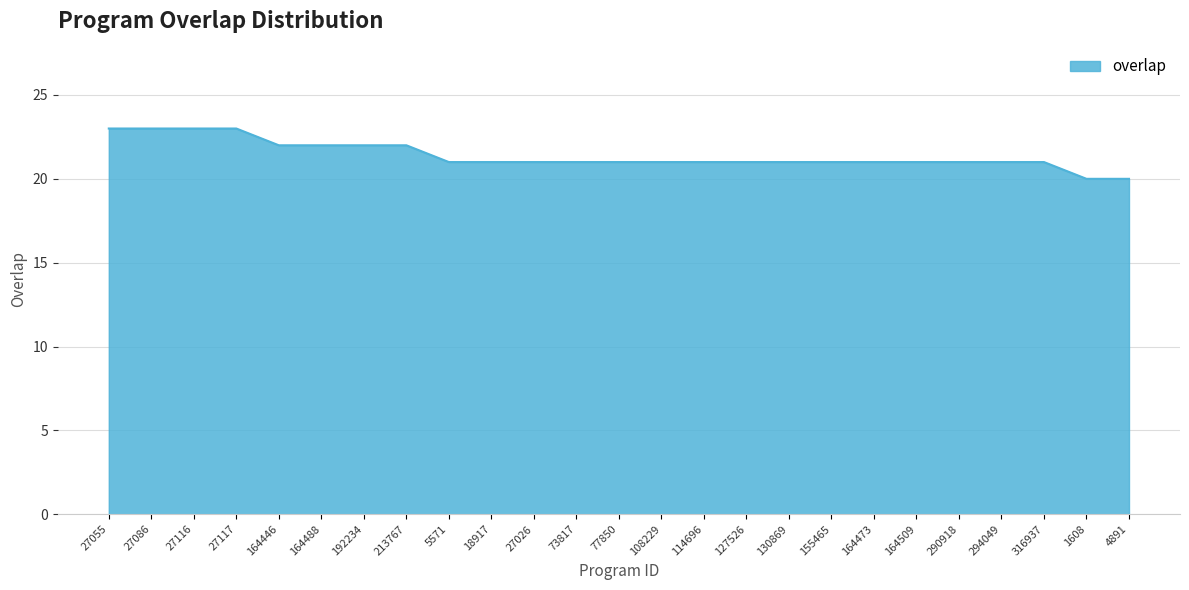

What is the change in value from 130869 to 4891?

-1